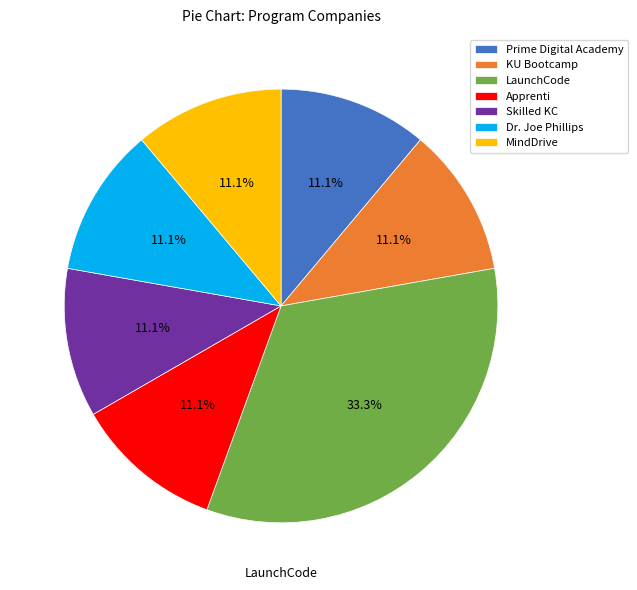

What percentage is NOT represented by MindDrive?

88.9%